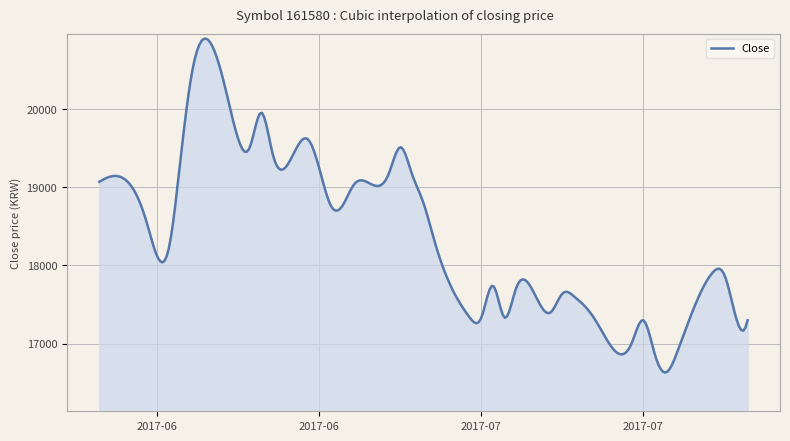

How many series are shown in this chart?

1